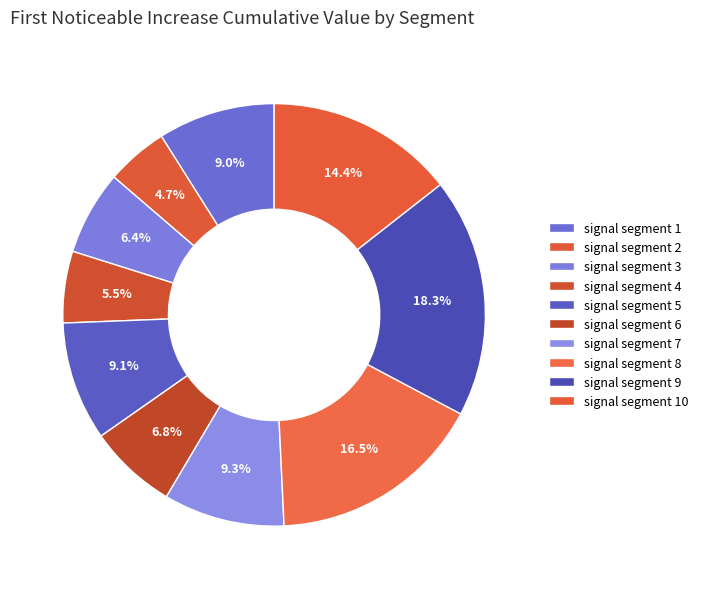

How many segments does this pie chart have?

10